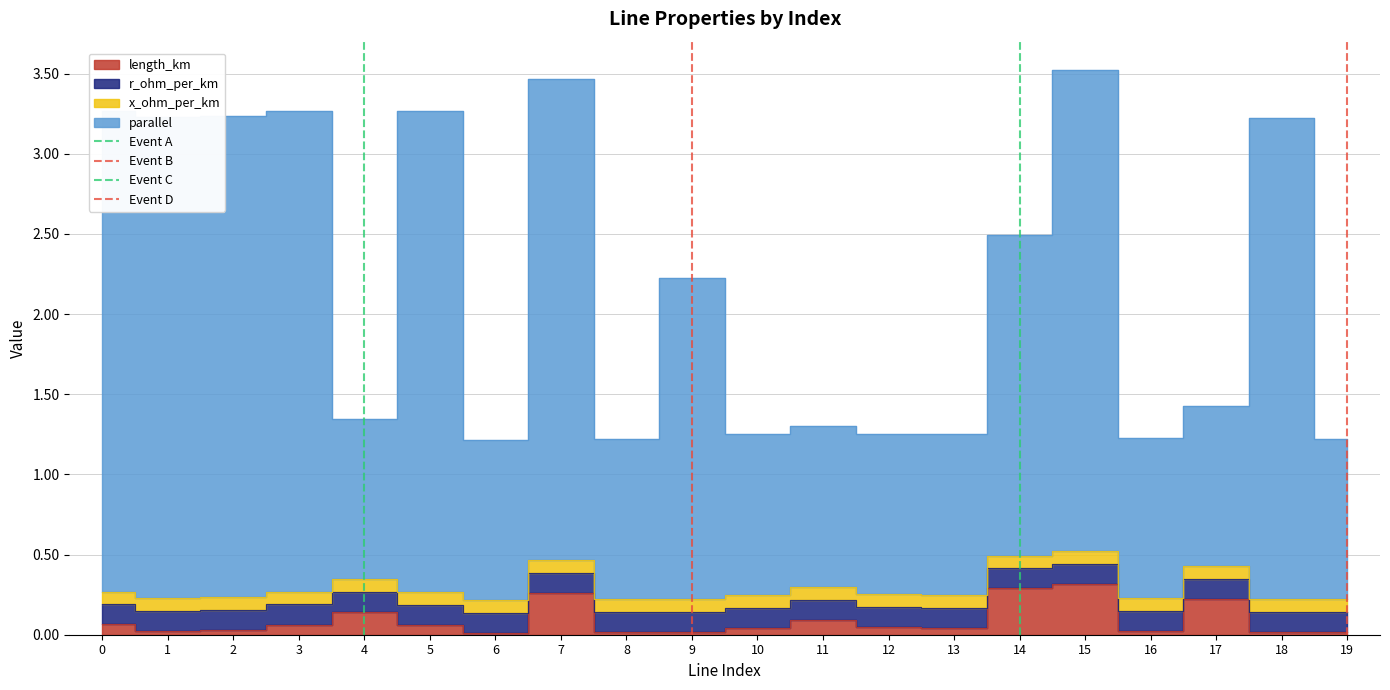

Is the value of Event B at 1 greater than the value of Event A at 1?

No